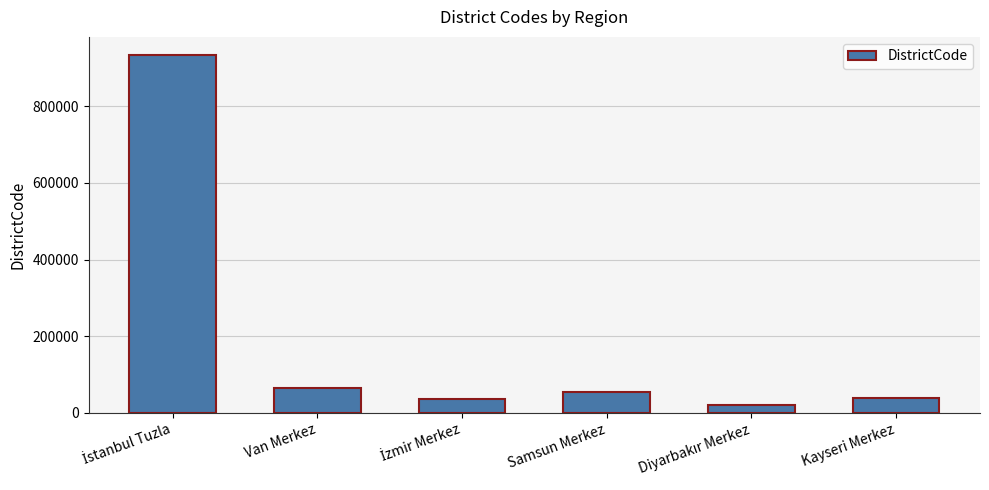

Between Kayseri Merkez and Van Merkez, which is larger?

Van Merkez